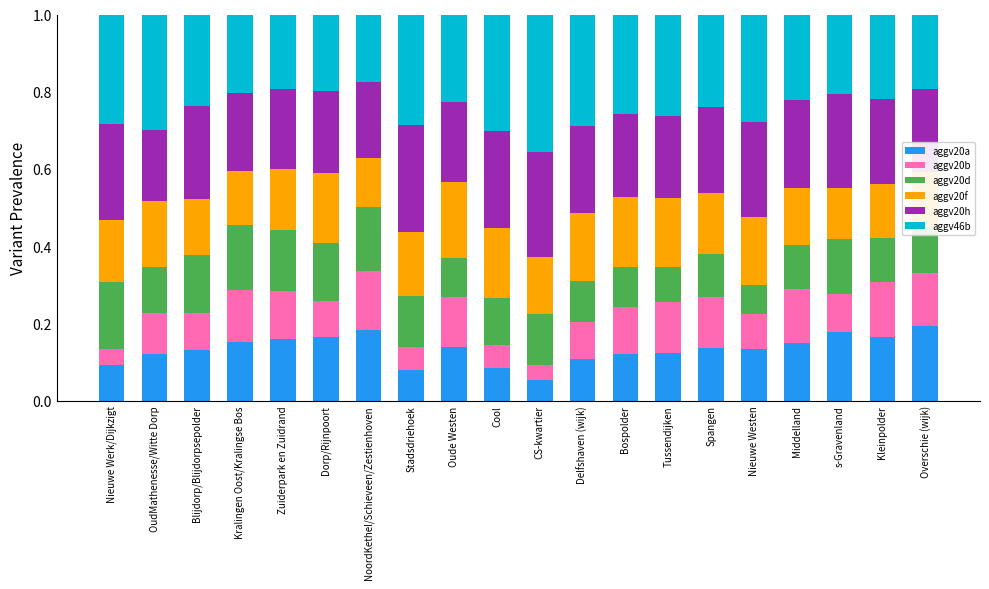

At which label does aggv20a reach its minimum?

CS-kwartier